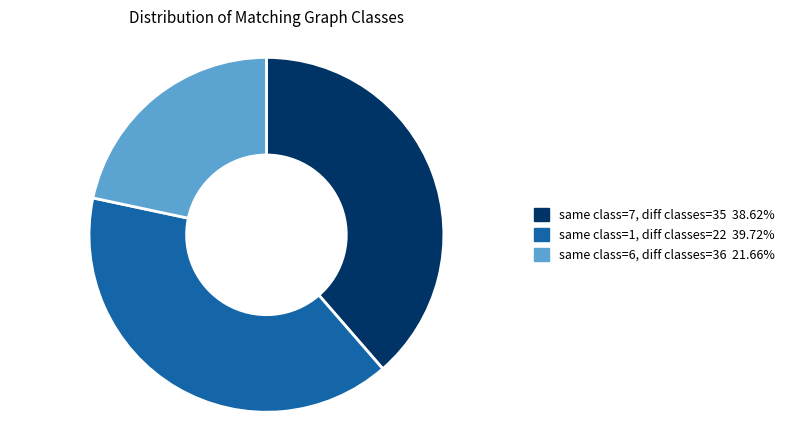

Does any single category account for the majority?

No